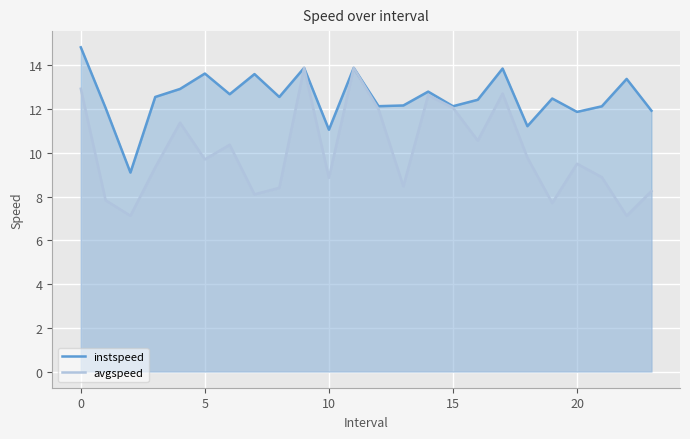

What is the highest value of the instspeed series?

14.8